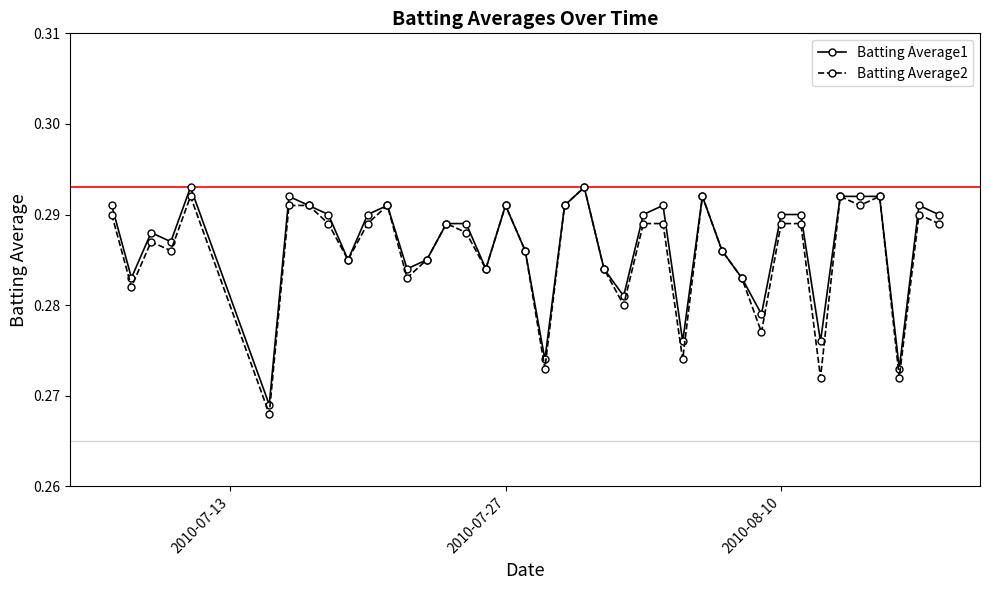

True or false: Batting Average2 has more than 2 points higher than both neighbors.

True